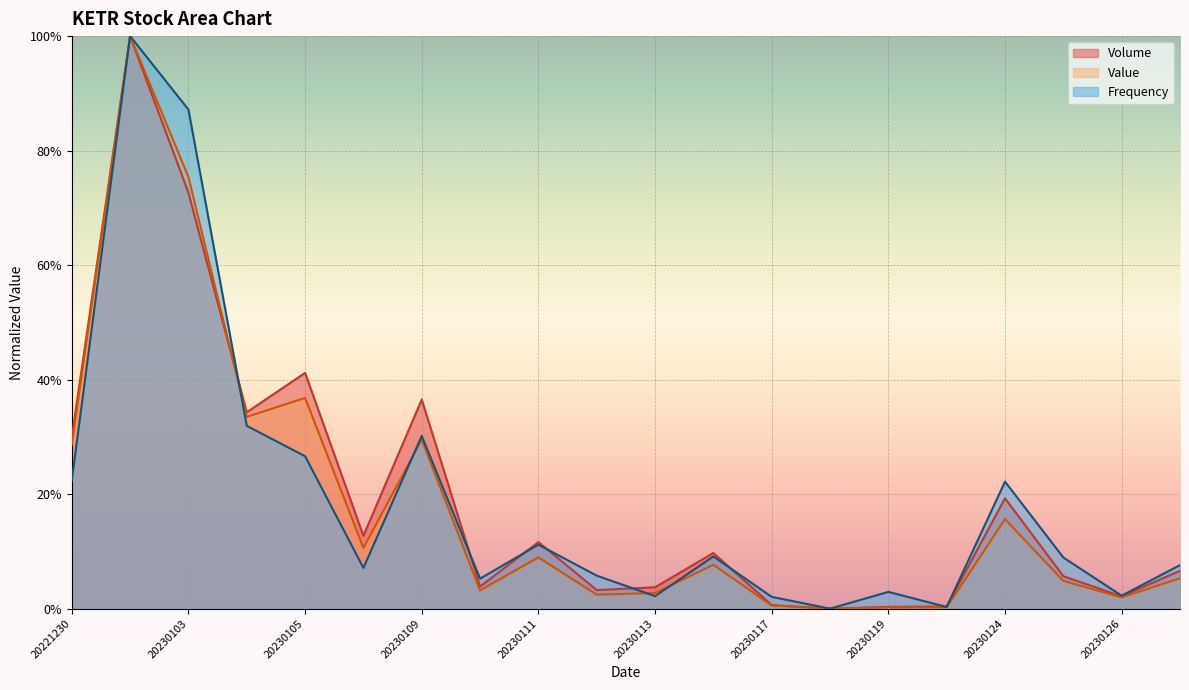

Reading right to left, list all the values displayed in this chart.

Volume: 0.1	0.0	0.1	0.2	0.0	0.0	0.0	0.0	0.1	0.0	0.0	0.1	0.0	0.4	0.1	0.4	0.3	0.7	1.0	0.3
Value: 0.1	0.0	0.0	0.2	0.0	0.0	0.0	0.0	0.1	0.0	0.0	0.1	0.0	0.3	0.1	0.4	0.3	0.8	1.0	0.3
Frequency: 0.1	0.0	0.1	0.2	0.0	0.0	0.0	0.0	0.1	0.0	0.1	0.1	0.1	0.3	0.1	0.3	0.3	0.9	1.0	0.2